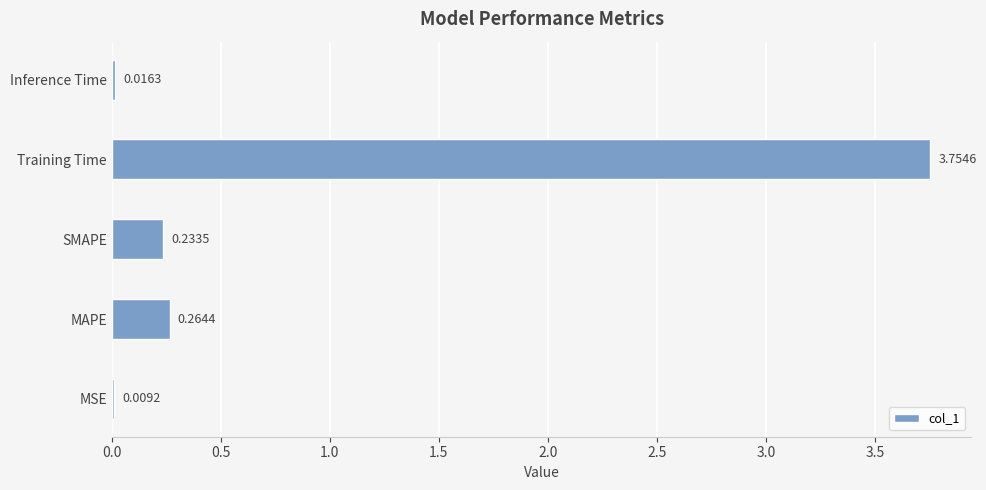

What is the change in value from MAPE to Training Time?

+3.5